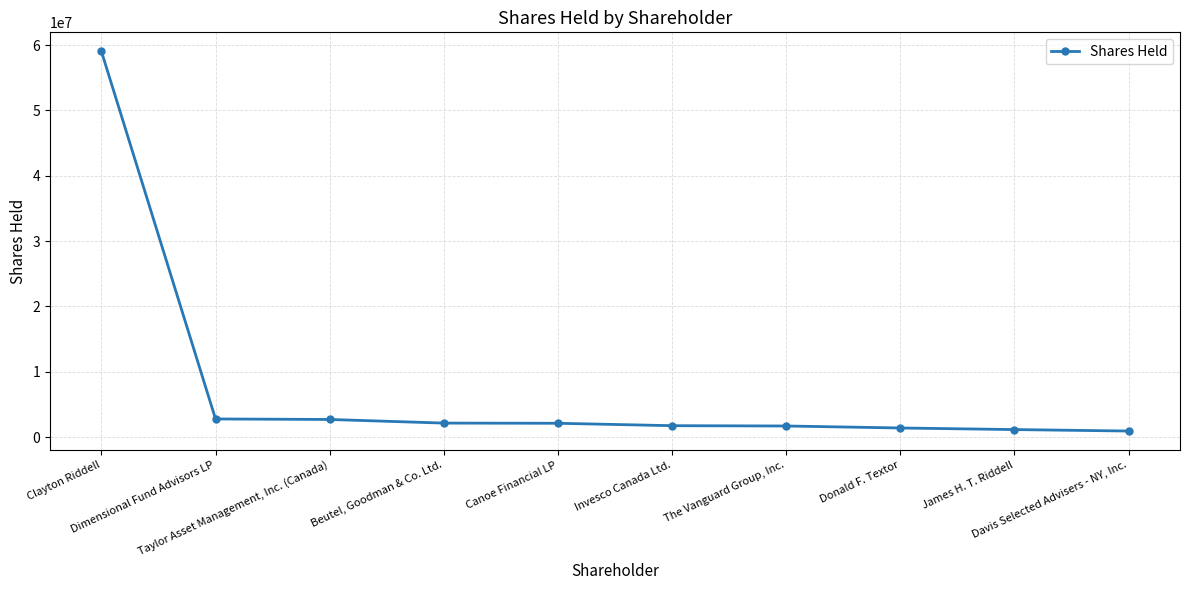

What is the value of the 8th point from the left?

1392550